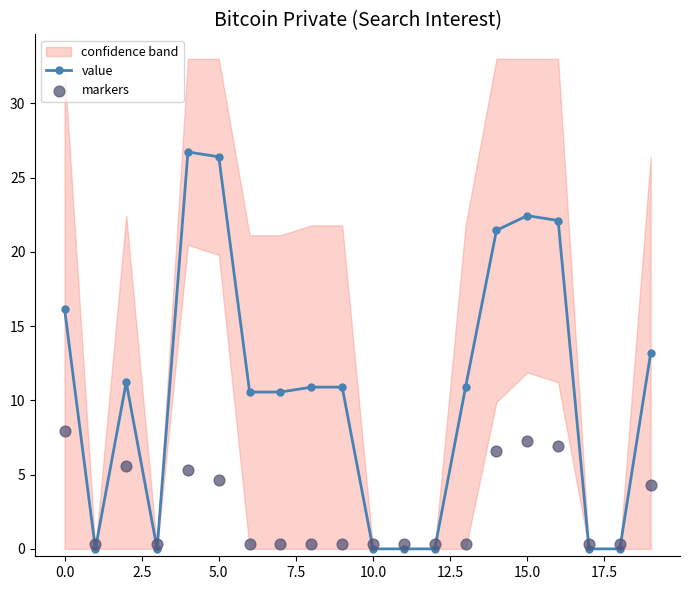

What is the maximum value for value?

26.7